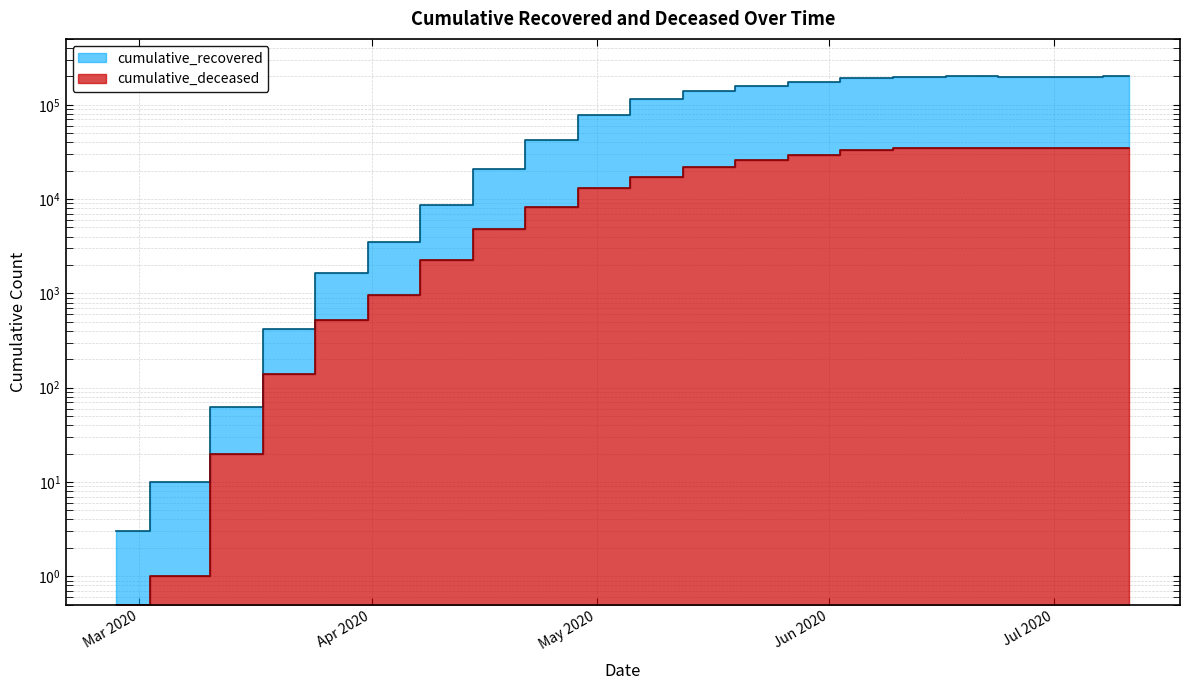

Which series has the widest spread of values?

cumulative_recovered